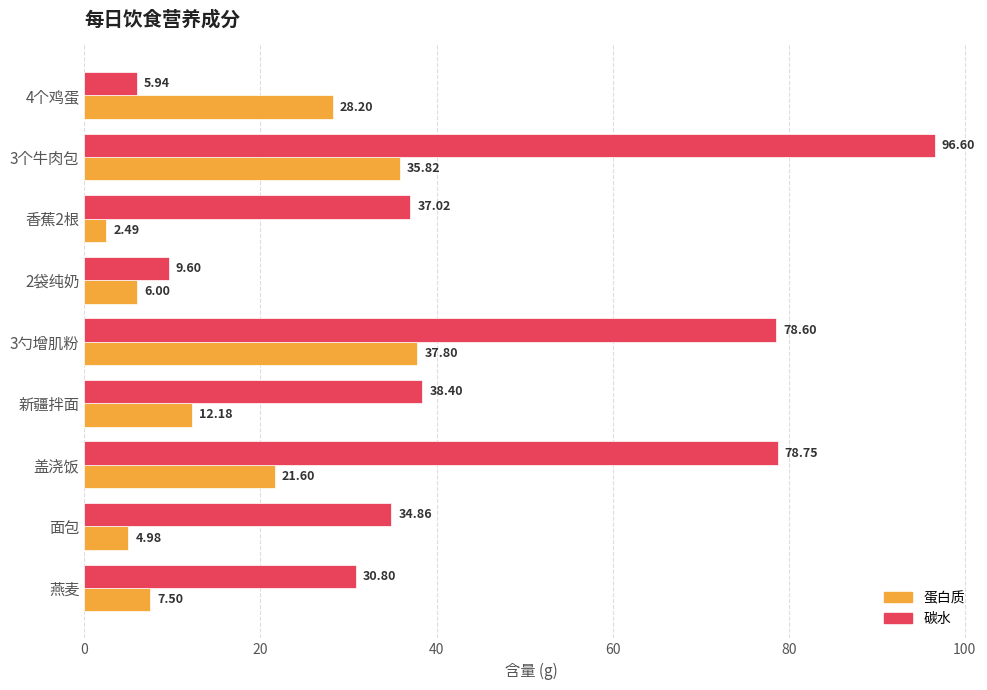

At which category is the sum across all series the highest?

3个牛肉包